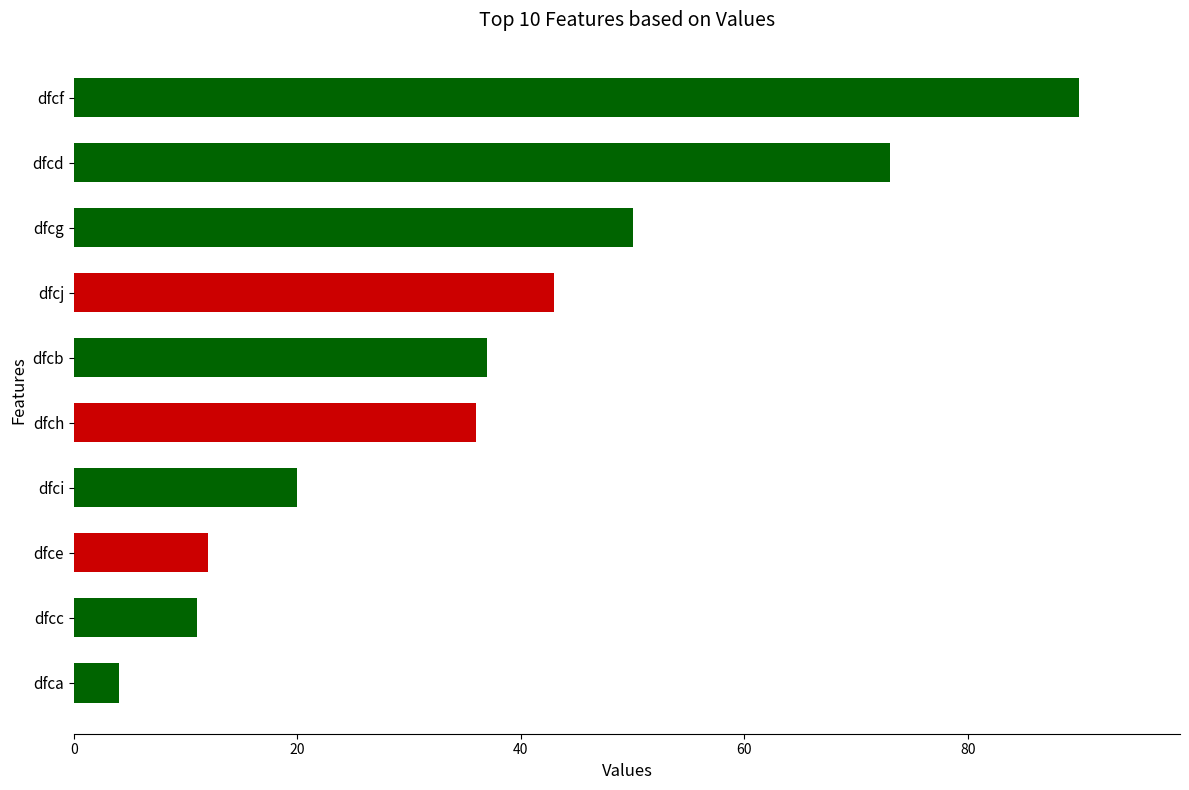

How many series are shown in this chart?

1